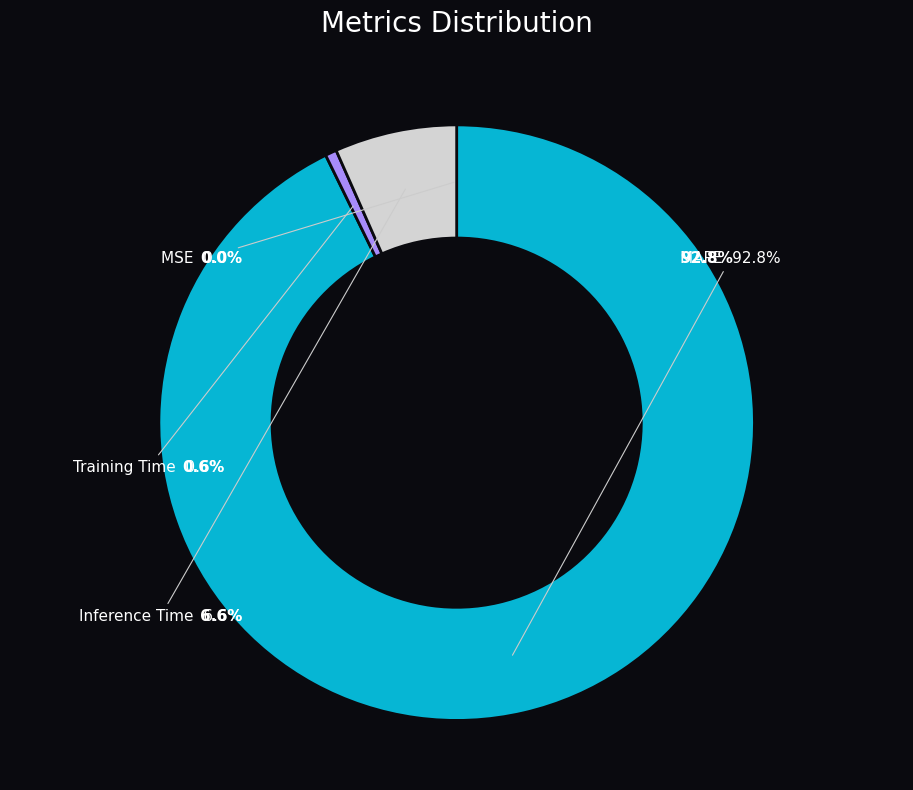

To the nearest percent, what is the difference between the largest and smallest slice percentages?

93%